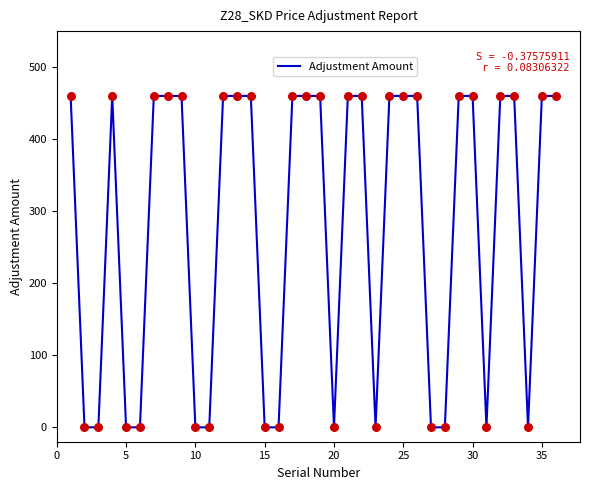

What is the maximum value shown in the chart?

460